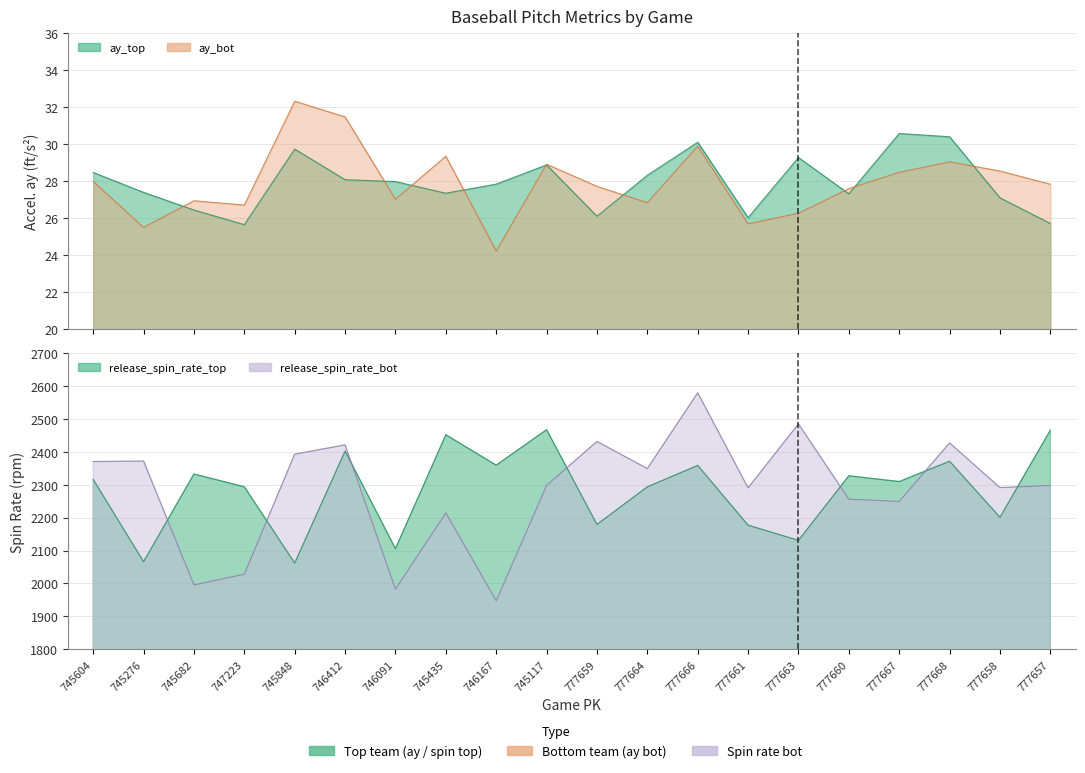

True or false: ay_top and release_spin_rate_bot intersect in this chart.

False